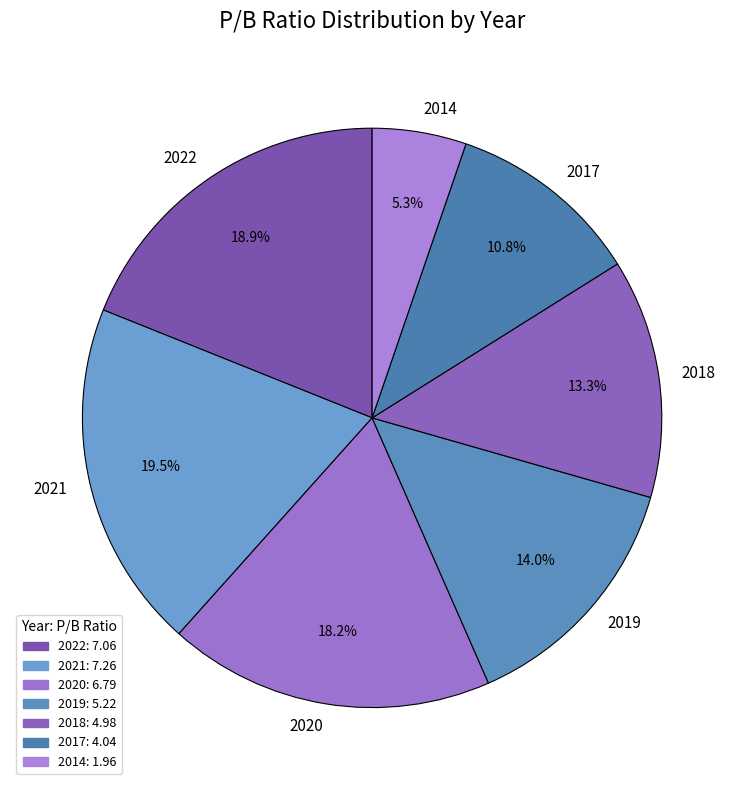

Approximately how many times larger is the value at 2017 compared to 2018?

0.8